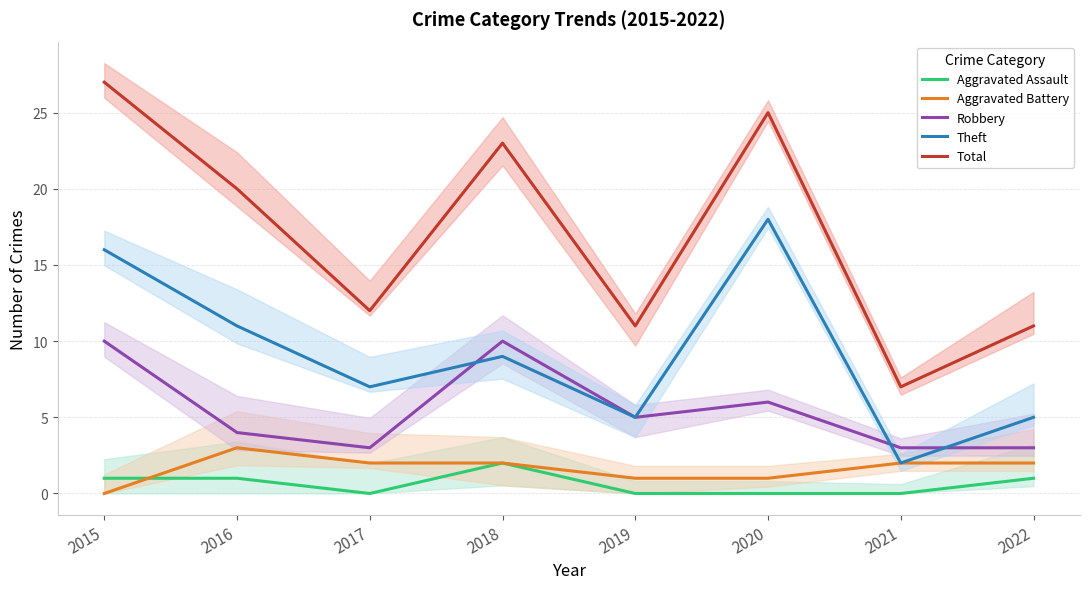

How many interior local valleys does the Robbery series have?

2